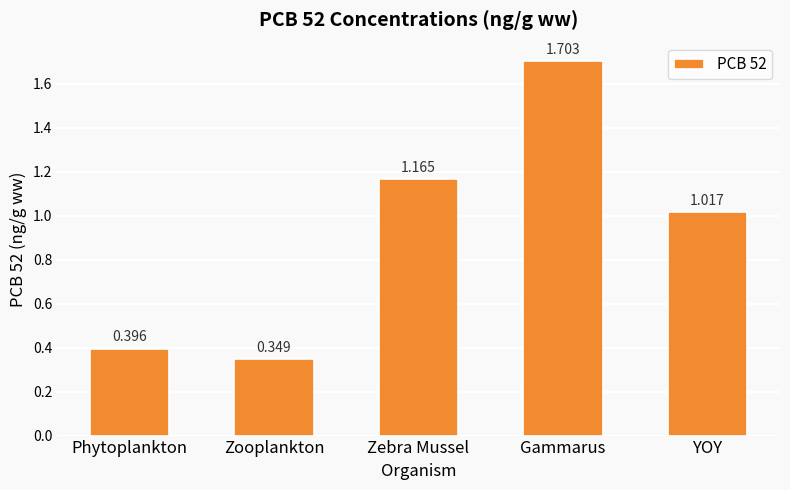

At which category does the chart reach its peak across all series?

Gammarus